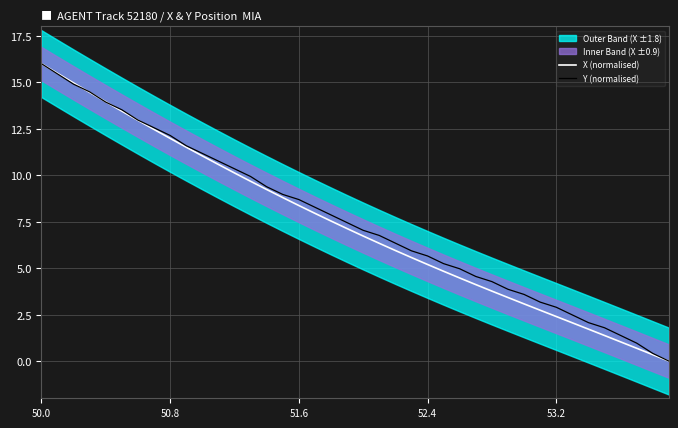

How many values in the X (normalised) series exceed 7?

20